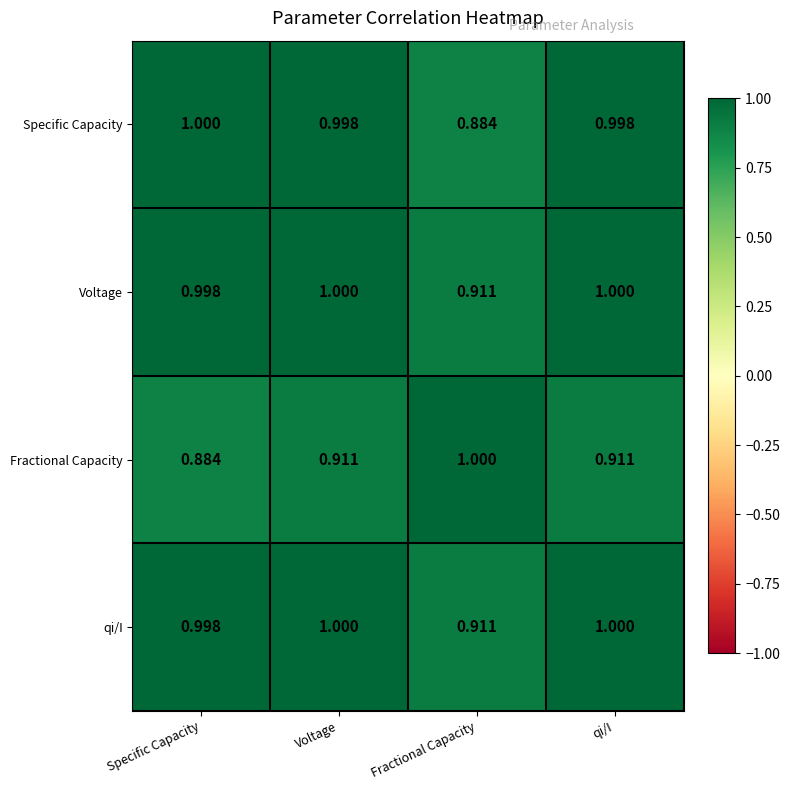

Which series changed the most between Voltage and Fractional Capacity?

Specific Capacity